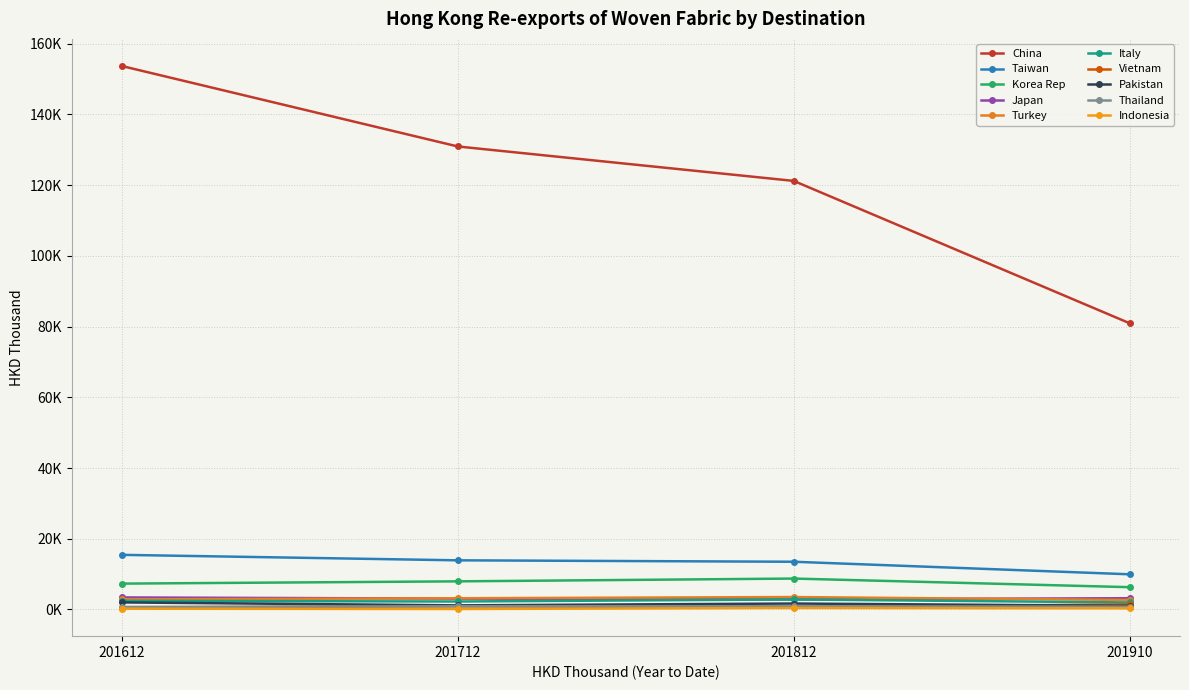

Is this an area chart (filled region under the line)?

No